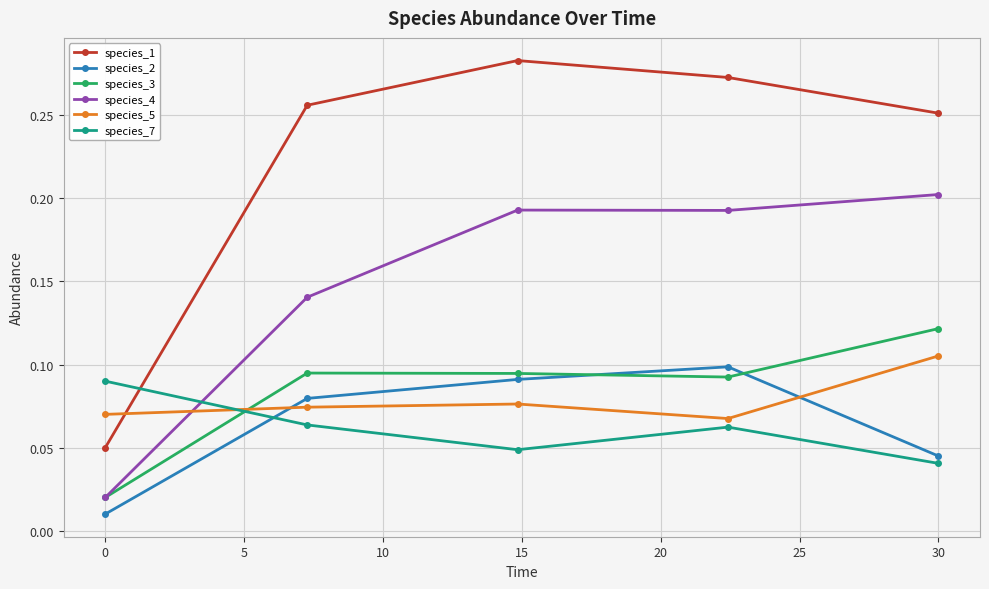

True or false: species_1 and species_3 cross at least once.

False